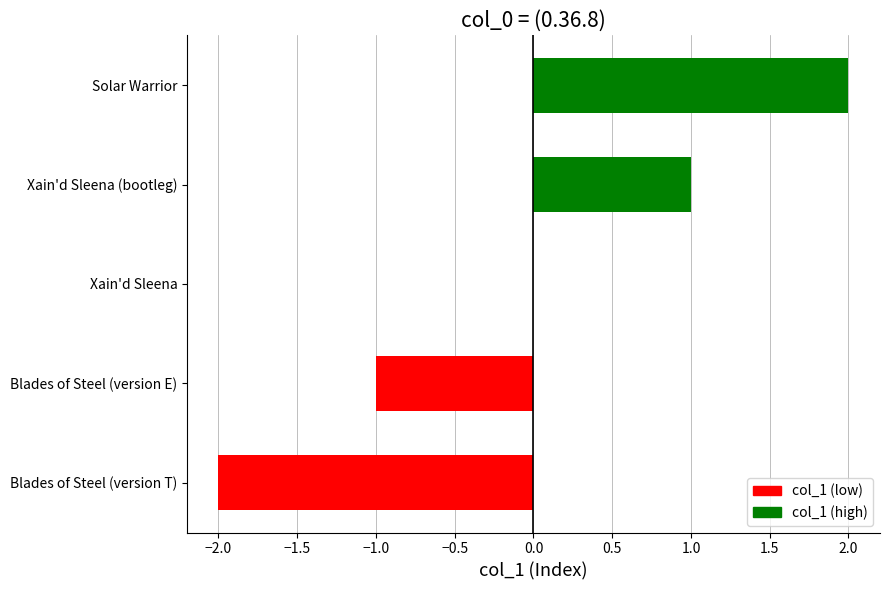

Reading bottom to top, extract all data points from this chart.

Blades of Steel (version T)=-2	Blades of Steel (version E)=-1	Xain'd Sleena=0	Xain'd Sleena (bootleg)=1	Solar Warrior=2